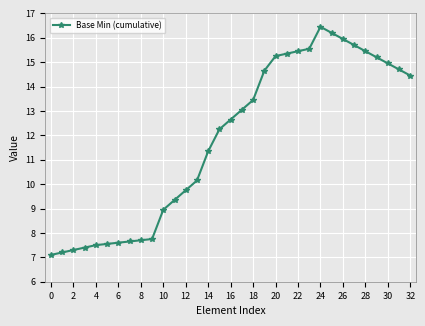

Does the chart have visible grid lines?

Yes